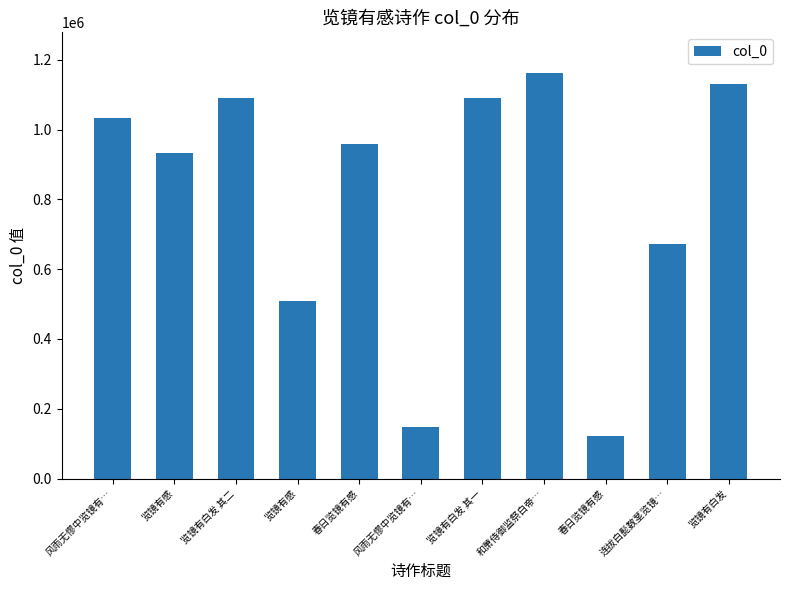

What is the value of the 8th bar from the left?

1162166